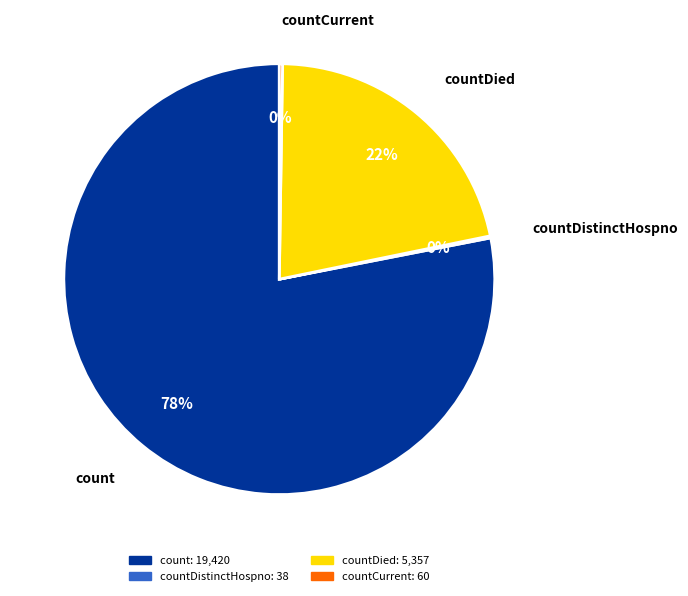

To the nearest percent, what is the difference between the largest and smallest slice percentages?

78%